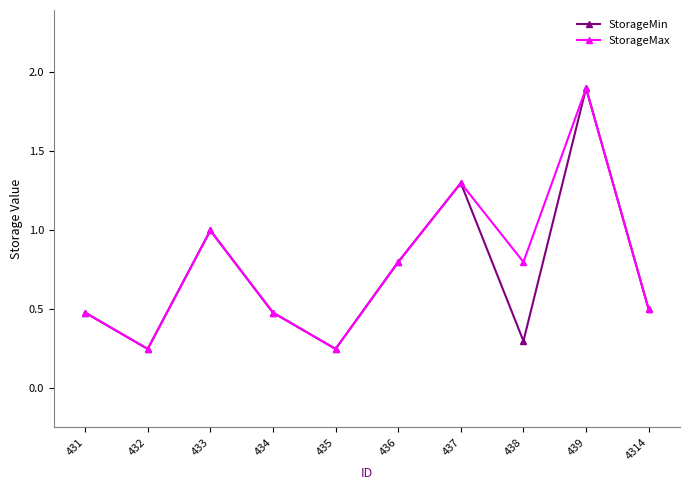

The value of StorageMin at 436 is 0.8. True or false?

True